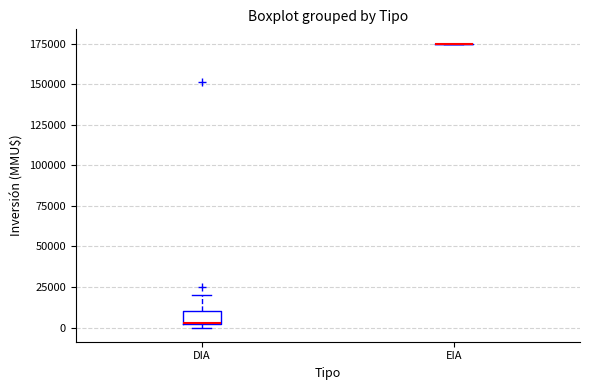

Reading left to right, transcribe this box plot: for each box, give where its median line is, the range the box spans, and where its two whiskers end, as read against the y-axis. The values are not printed on the chart, so give them approximately, as read against the axis.

DIA: median 5000 (drawn on the box's lower edge), box 0 to 10000, whiskers 0 (just below the box's lower edge) to 20000
EIA: box collapsed to a line at 175000, whiskers 175000 to 175000